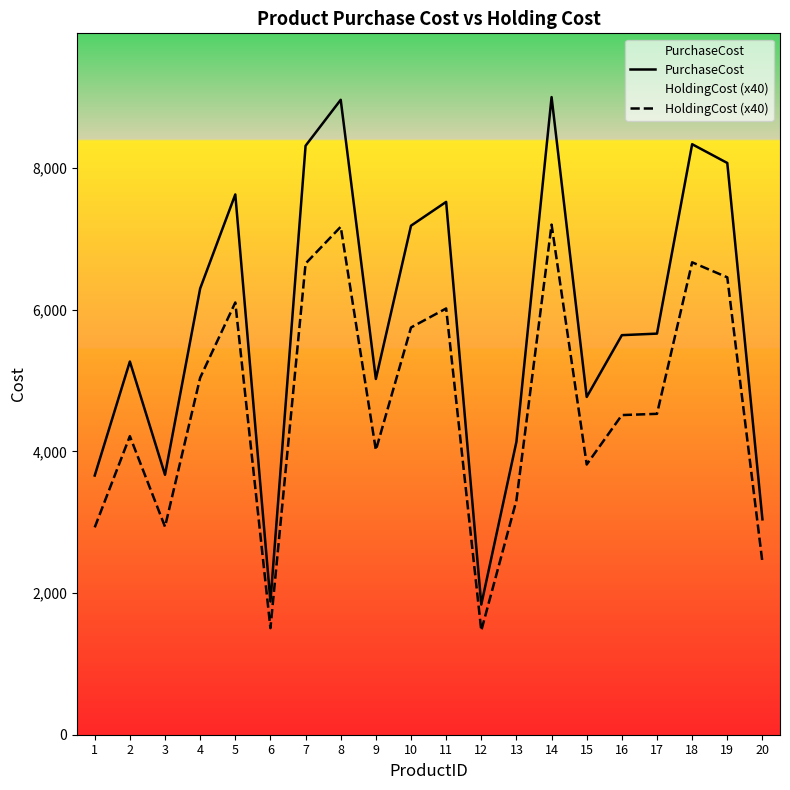

Reading left to right, what are all the values shown in this chart?

PurchaseCost: 1=3658.0	2=5267.0	3=3669.0	4=6297.0	5=7625.0	6=1880.0	7=8312.0	8=8961.0	9=5021.0	10=7184.0	11=7520.0	12=1837.0	13=4135.0	14=8999.0	15=4767.0	16=5639.0	17=5661.0	18=8334.0	19=8069.0	20=3040.0
HoldingCost (x40): 1=2926.4	2=4213.6	3=2935.2	4=5037.6	5=6100.0	6=1504.0	7=6649.6	8=7168.8	9=4016.8	10=5747.2	11=6016.0	12=1469.6	13=3308.0	14=7199.2	15=3813.6	16=4511.2	17=4528.8	18=6667.2	19=6455.2	20=2432.0